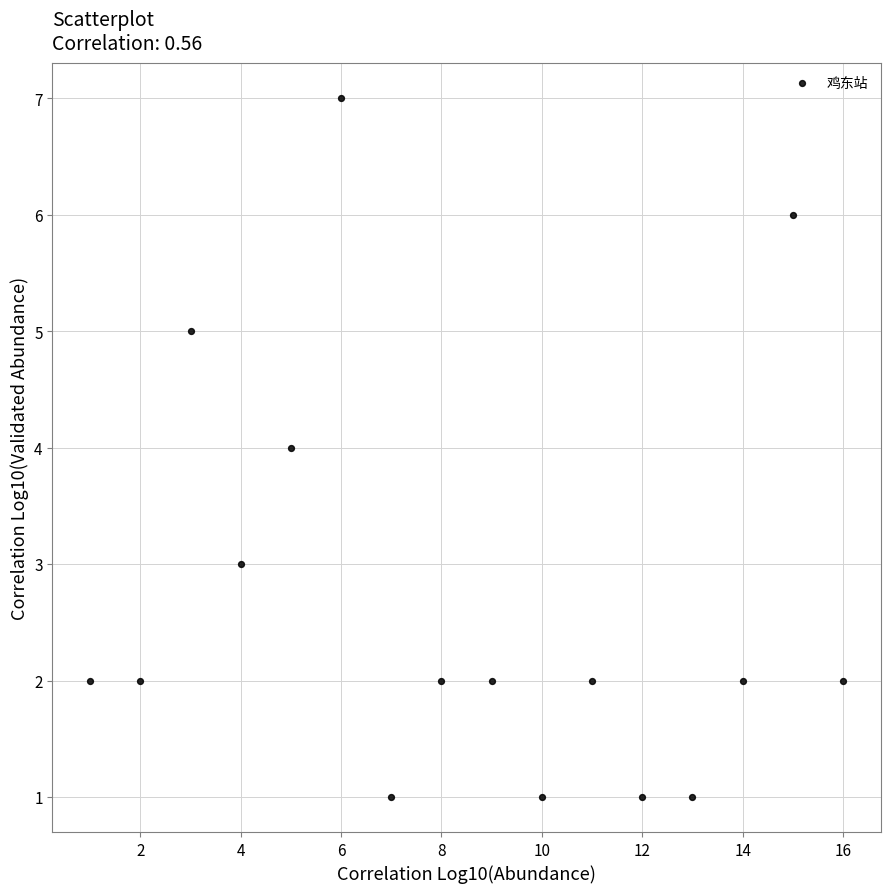

What is the range of X values (max minus min)?

15